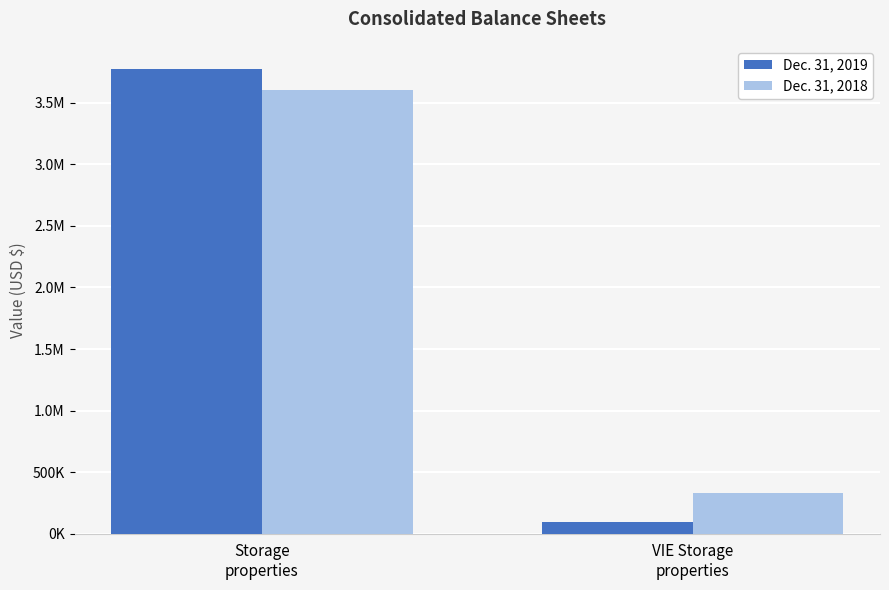

What are all the series names shown in the legend?

Dec. 31, 2019, Dec. 31, 2018